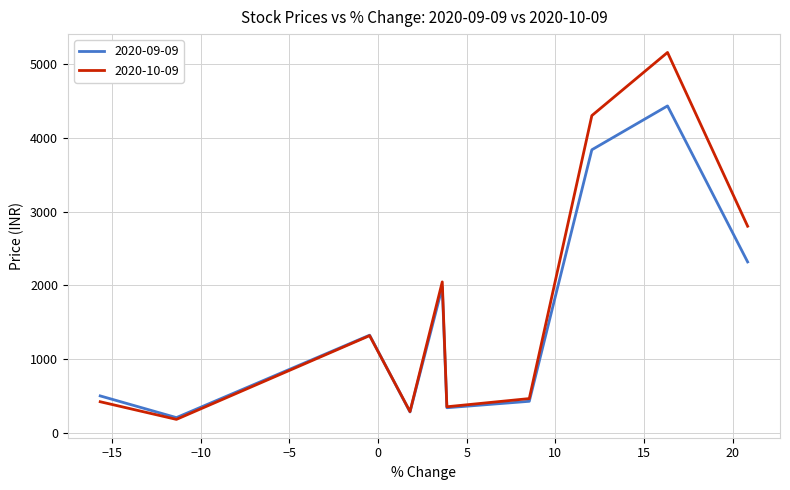

In 2020-10-09, how many points are lower than both neighbors (excluding endpoints)?

3